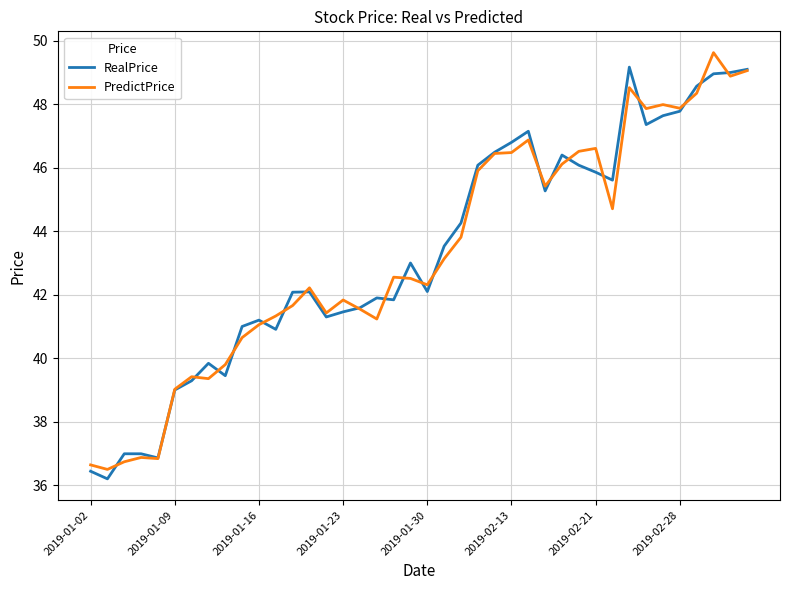

What is the minimum value for PredictPrice?

36.5